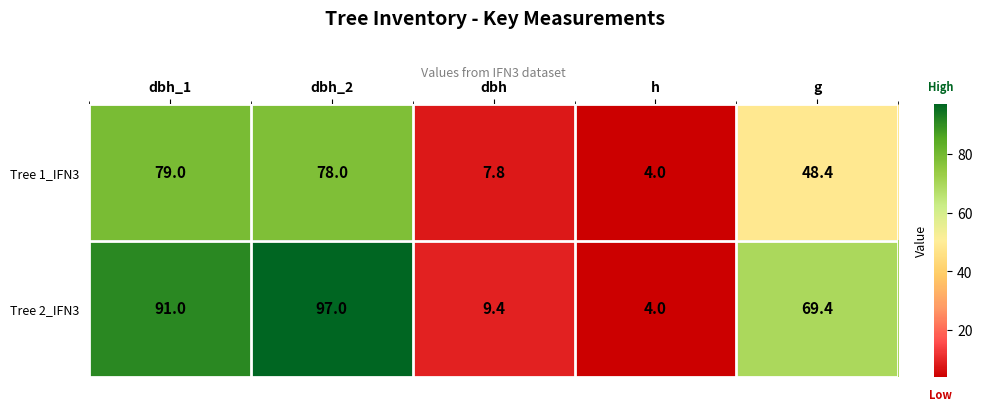

What value does the Tree 2_IFN3 series have at dbh_1?

91.0